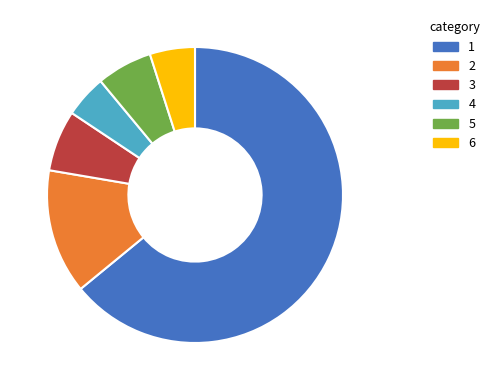

How many slices are in this pie chart?

6